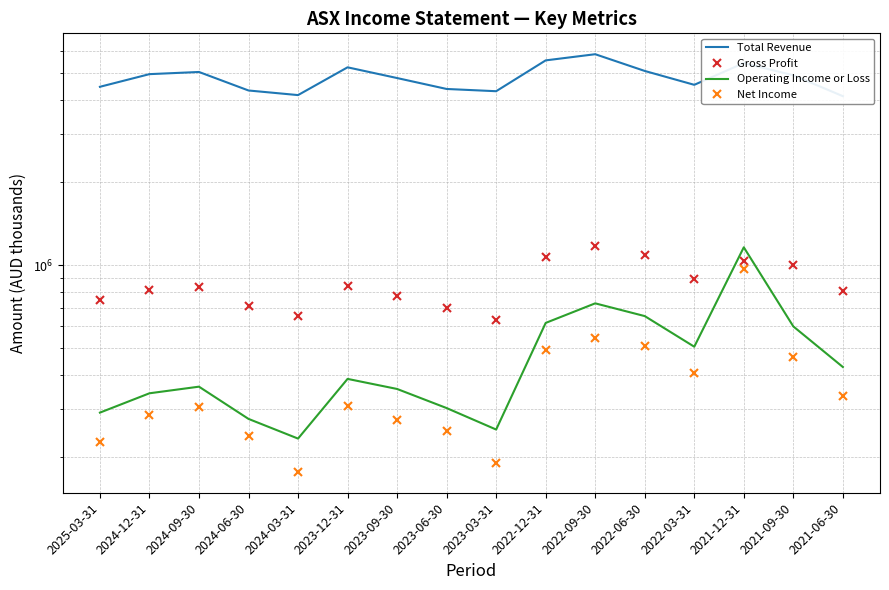

What position from the right is 2022-06-30?

5